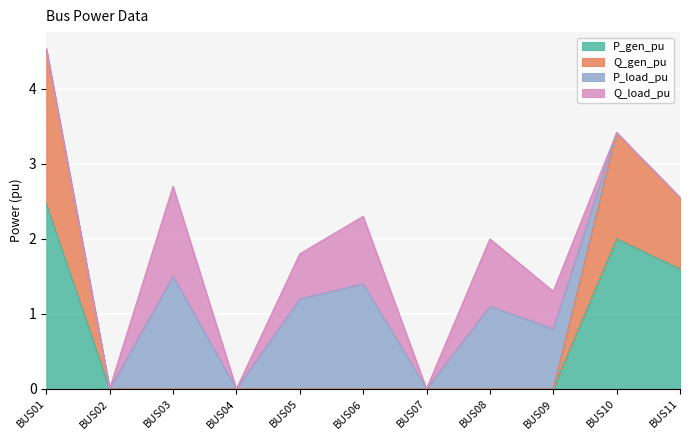

What is the difference between the maximum and minimum values in the P_gen_pu series?

2.5